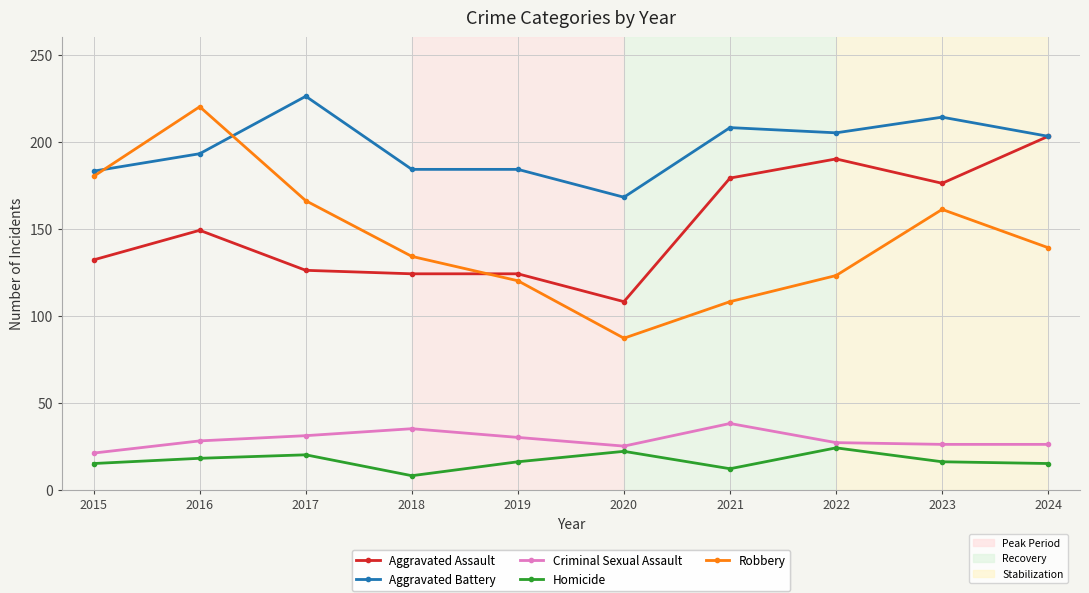

Which series changed the most between 2020 and 2024?

Aggravated Assault